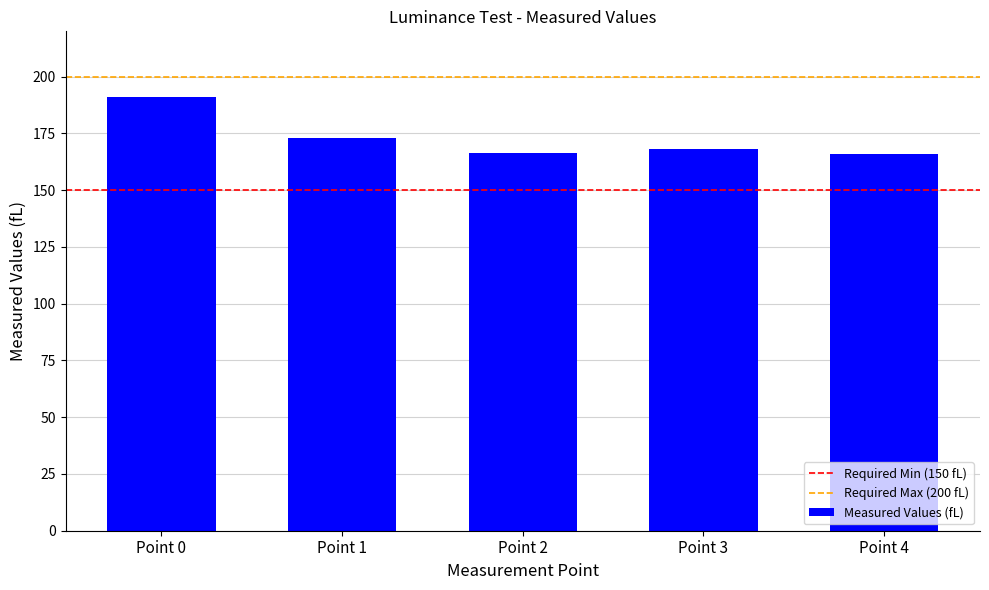

True or false: the data shows 44.1 at Point 2.

False